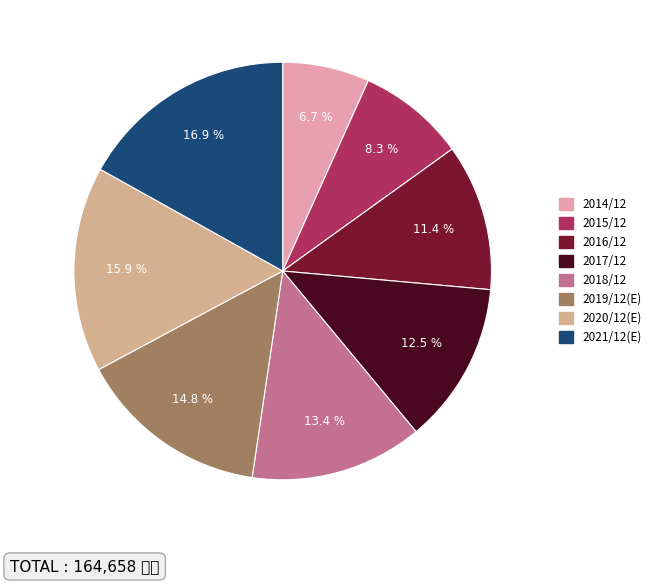

How many slices are in this pie chart?

8